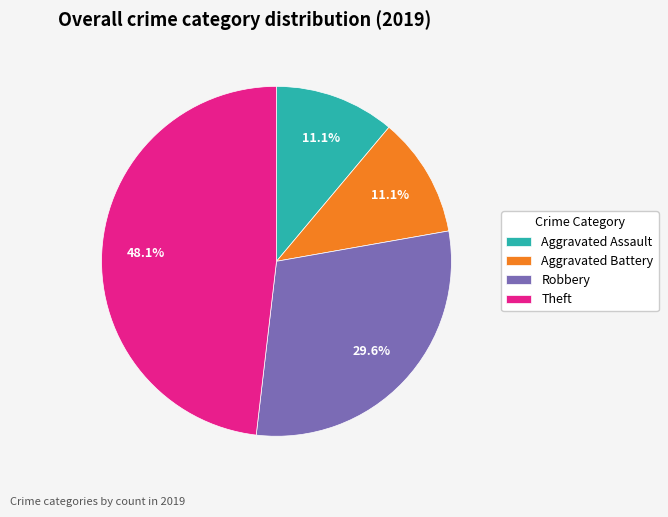

Which category has the biggest portion of the pie?

Theft